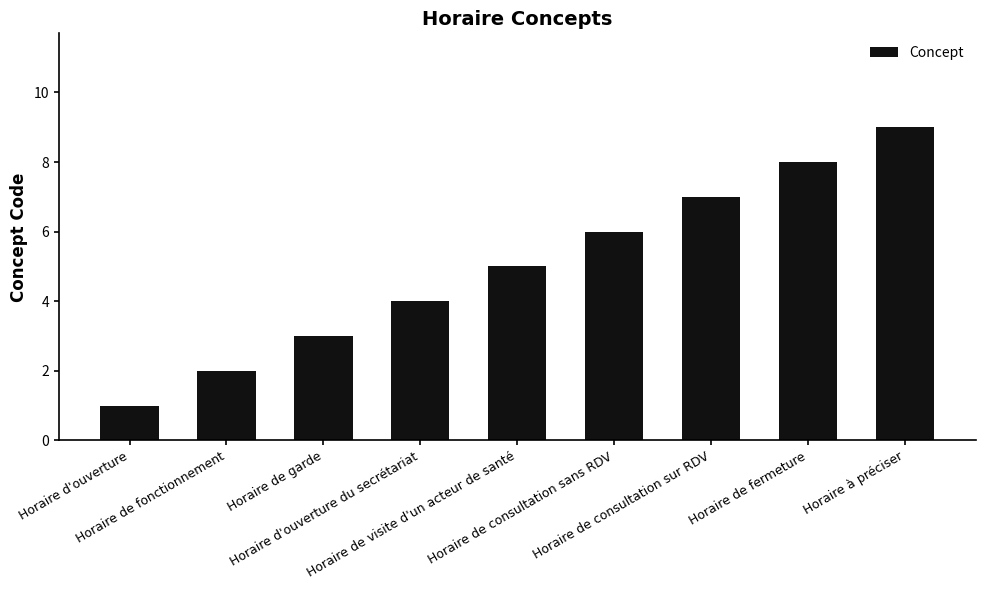

Does the chart contain any negative values?

No